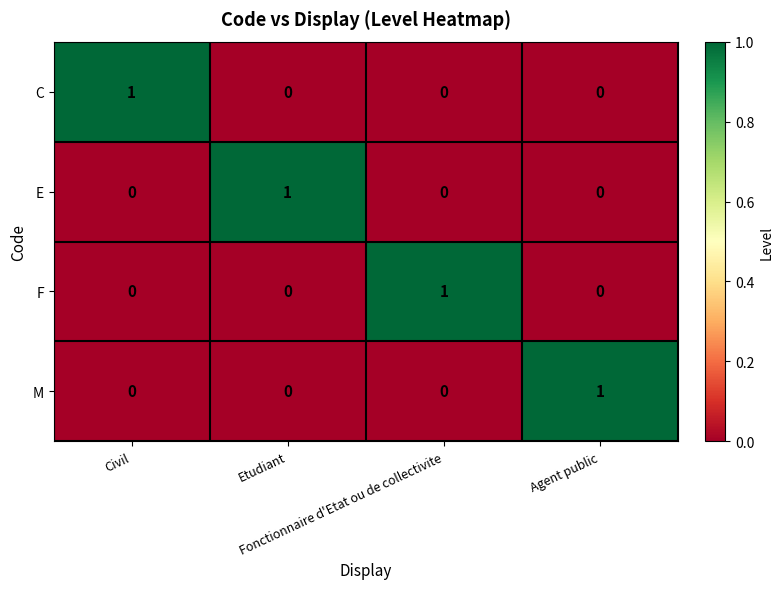

How many M values are between 0 and 1?

4